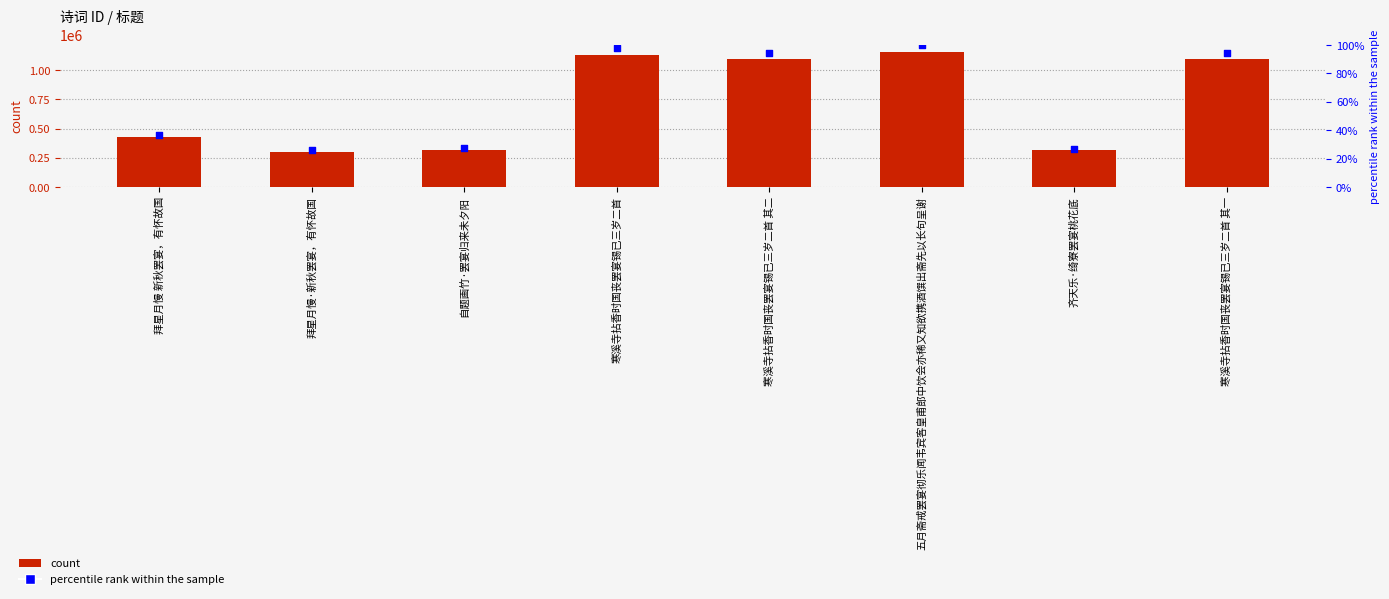

Which series has the largest total across all categories?

col_0